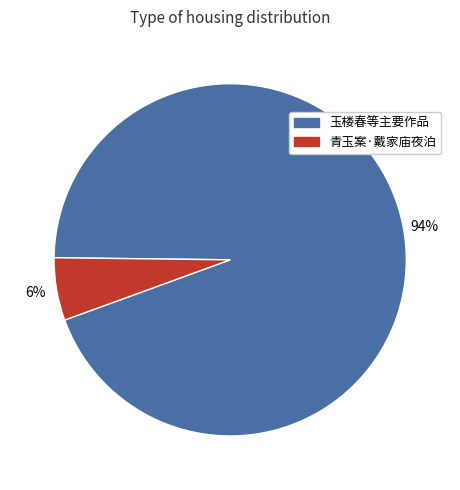

True or false: 青玉案·戴家庙夜泊 accounts for 6% of the total.

True